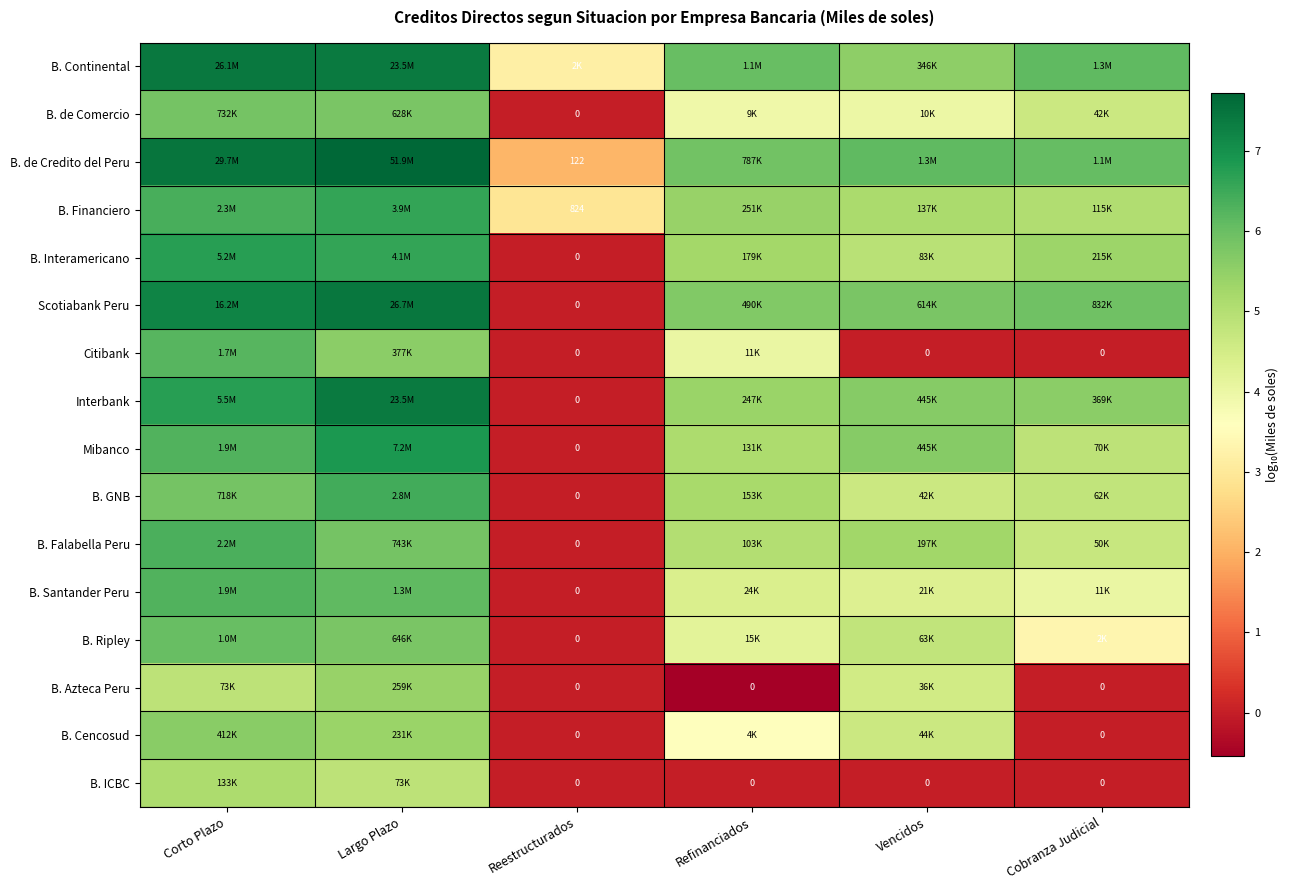

How many data points in Scotiabank Peru are less than 5?

1